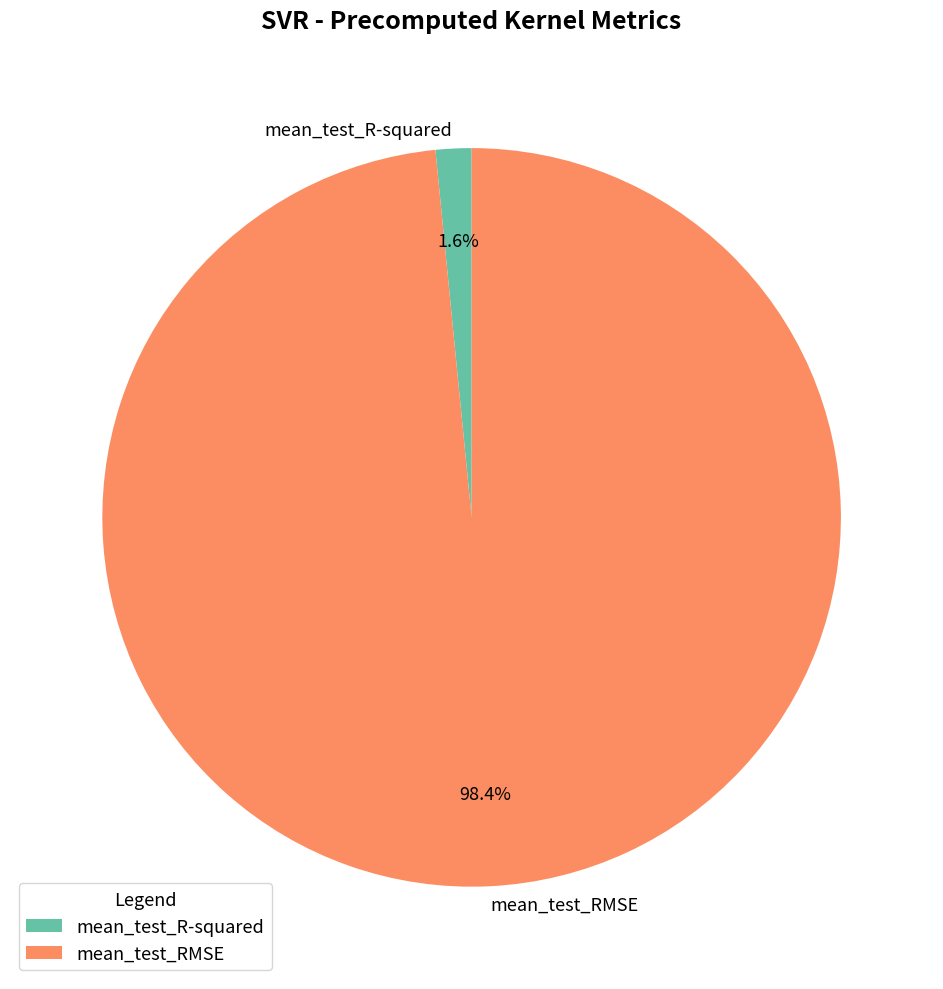

What percentage do mean_test_RMSE and mean_test_R-squared together represent?

100.0%